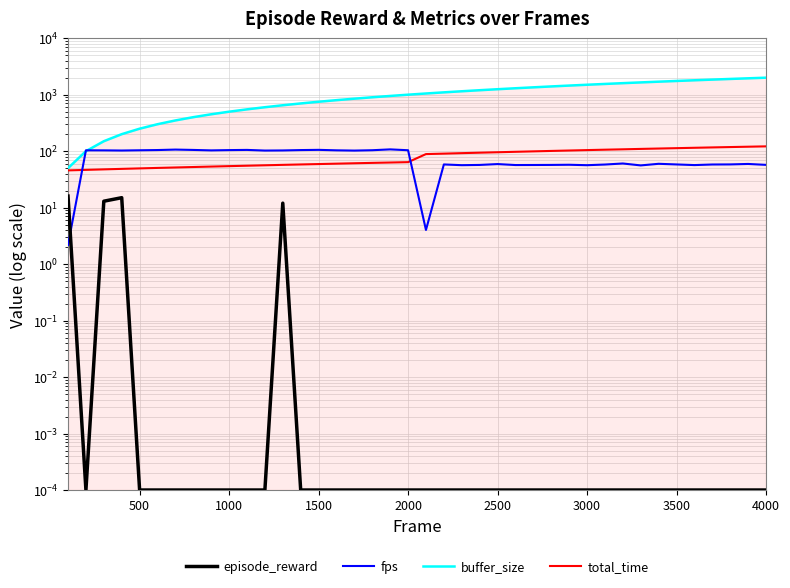

What are all the series names shown in the legend?

episode_reward, fps, buffer_size, total_time